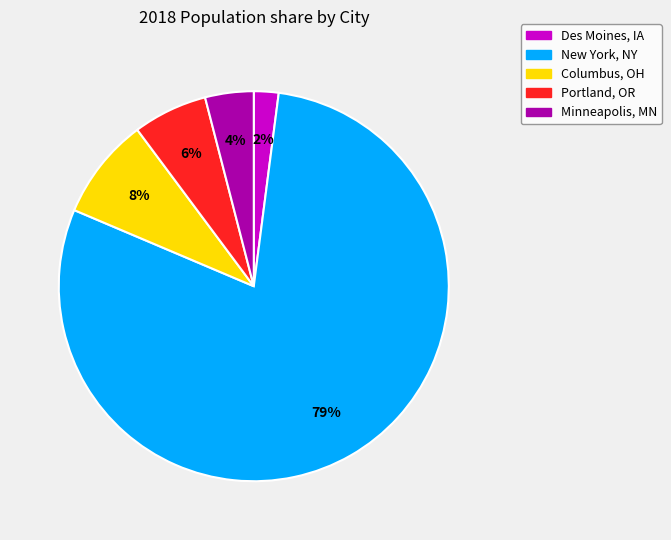

Which category has the smallest portion of the pie?

Des Moines, IA